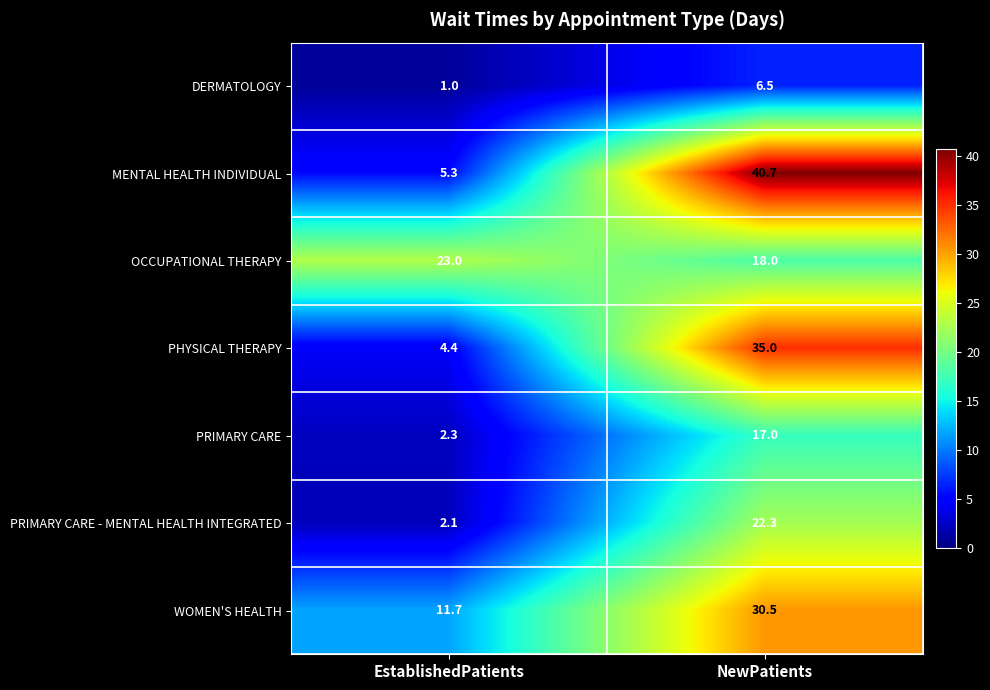

Between EstablishedPatients and NewPatients, which series saw the biggest shift?

MENTAL HEALTH INDIVIDUAL